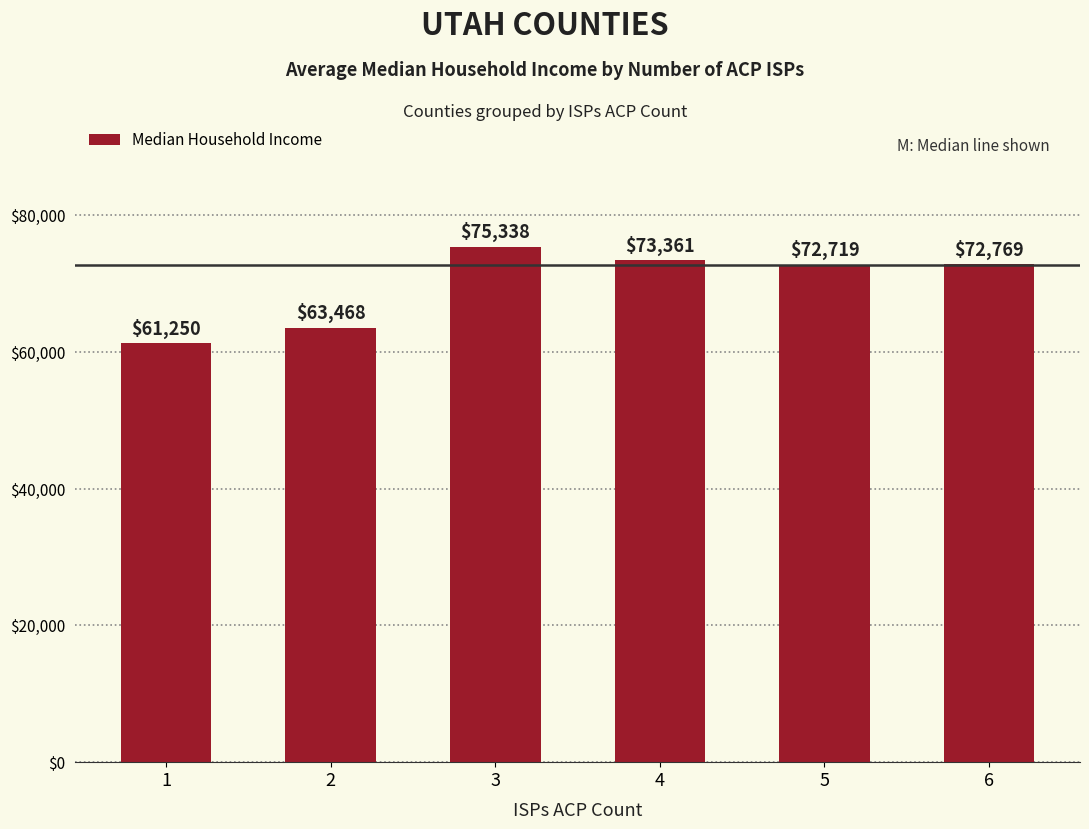

Rank the categories by value from lowest to highest.

1, 2, 5, 6, 4, 3